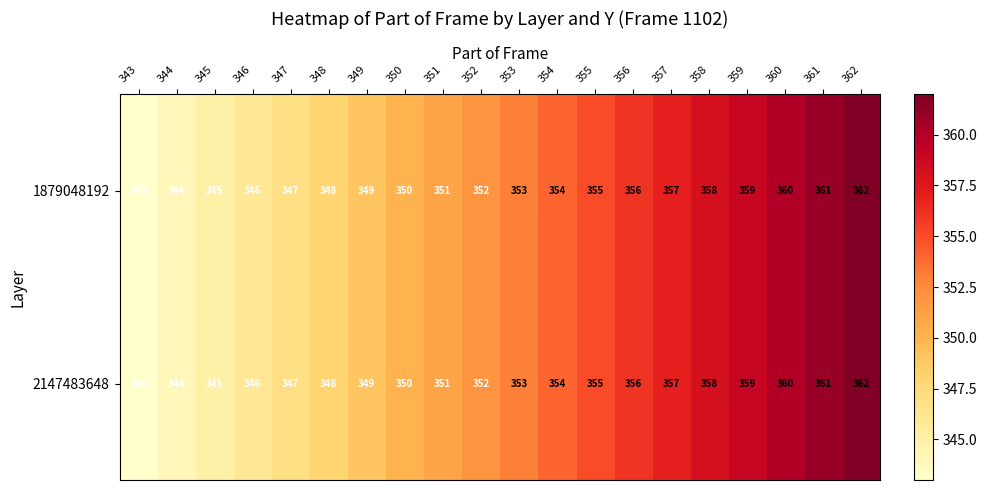

True or false: 1879048192 has a value of 358 at 358.

True